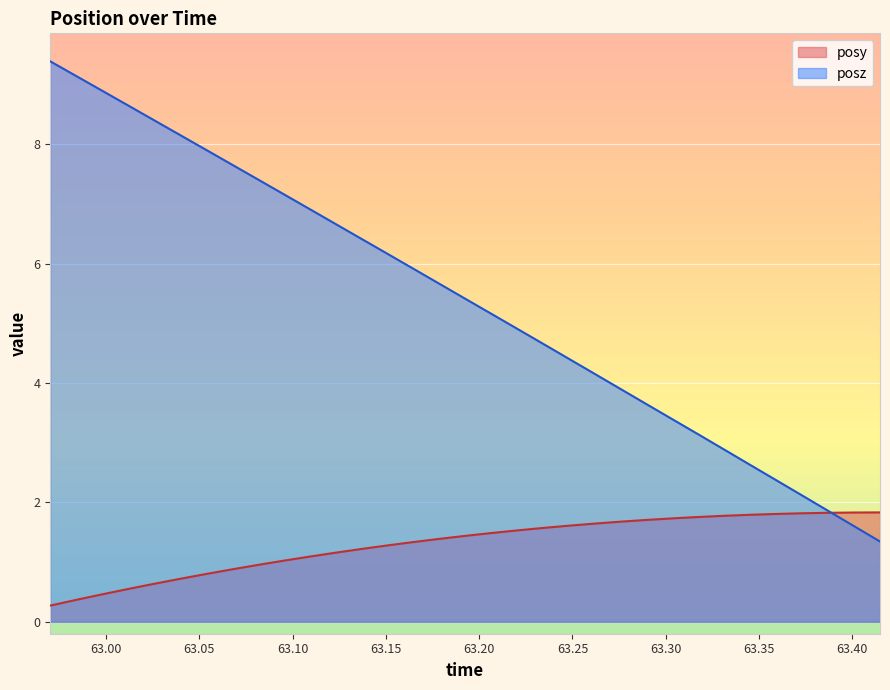

What is the value of the posy point at the 19th from the left?

1.5